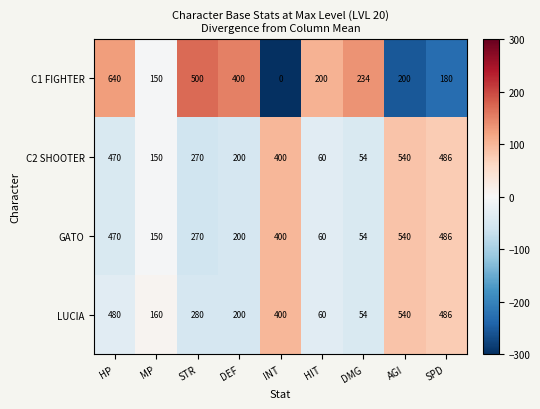

Where does the LUCIA series first go above 280?

HP